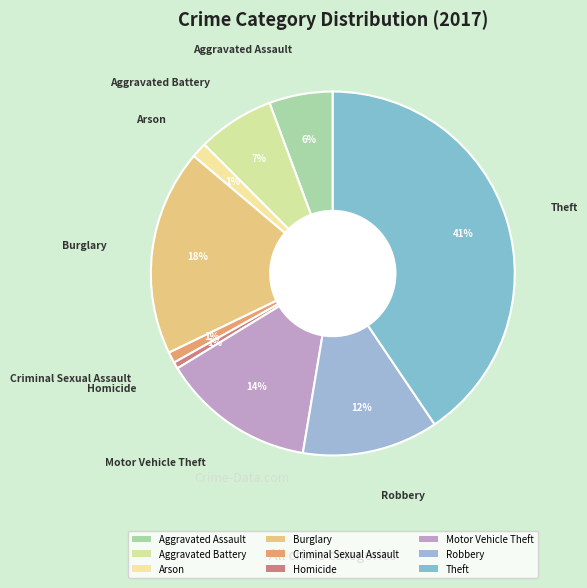

To the nearest percent, what is the difference between the largest and smallest slice percentages?

40%